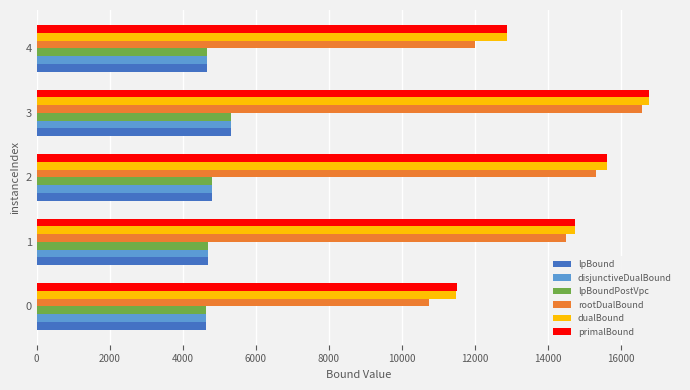

Which series changed the most between 1 and 3?

rootDualBound